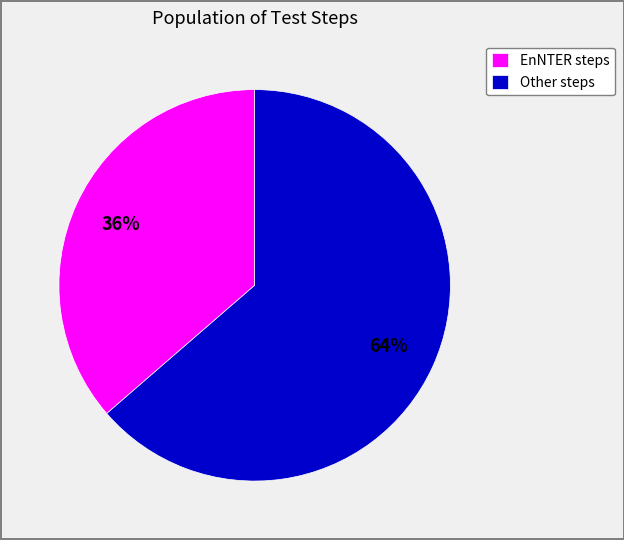

What is the ratio of the value at EnNTER steps to the value at Other steps?

0.6